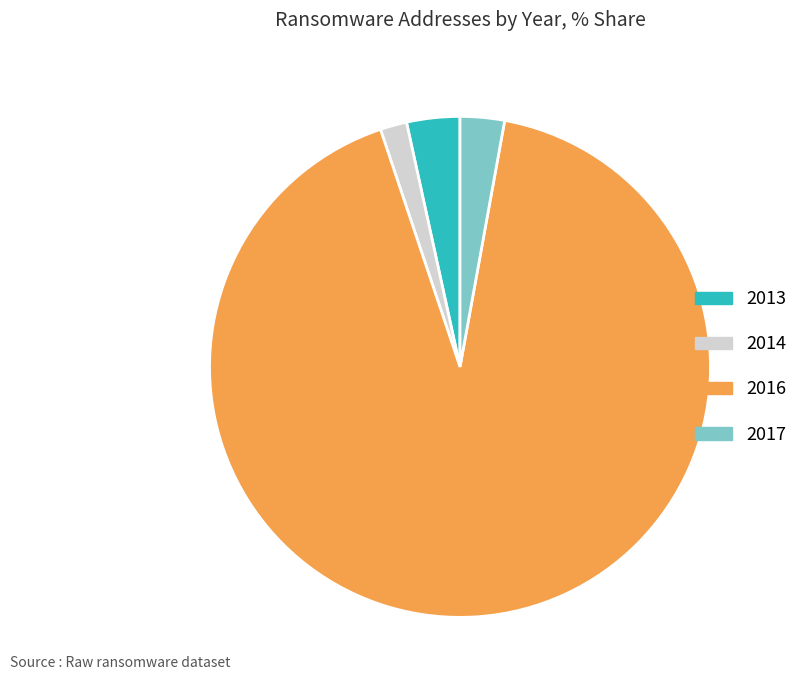

Is there any slice that represents more than half of the pie?

Yes